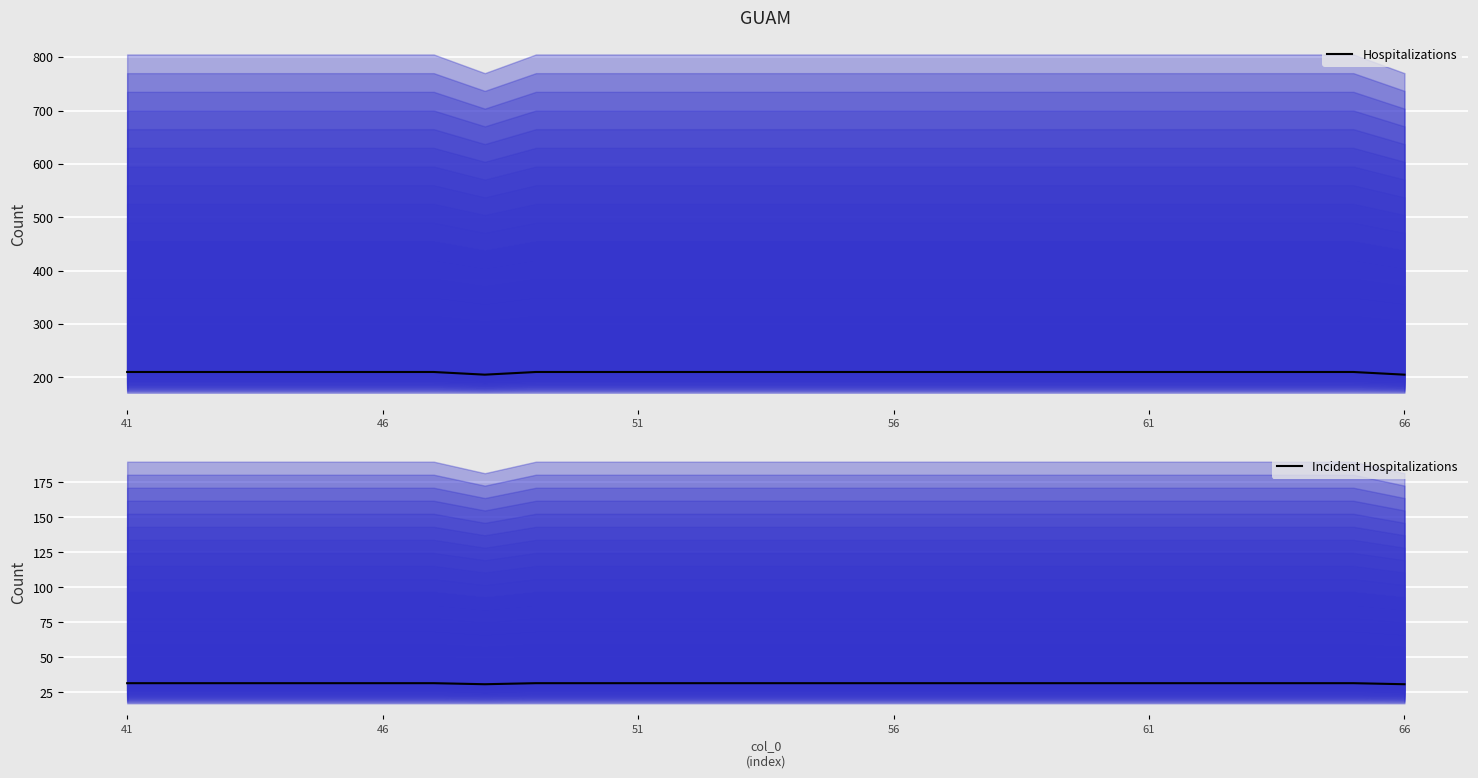

True or false: Incident Hospitalizations has a value of 31.5 at 46.

True